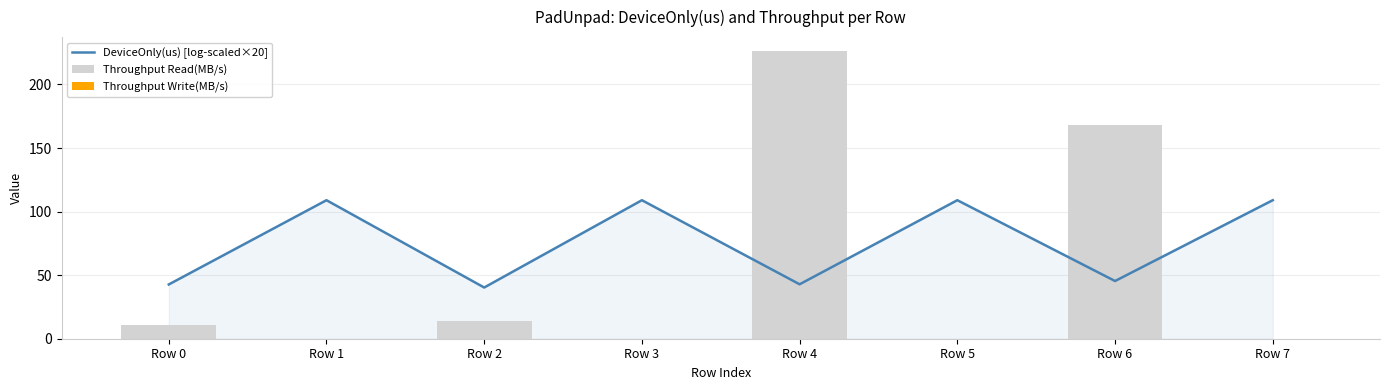

At which label does DeviceOnly(us) [log-scaled×20] first exceed 108?

Row 1